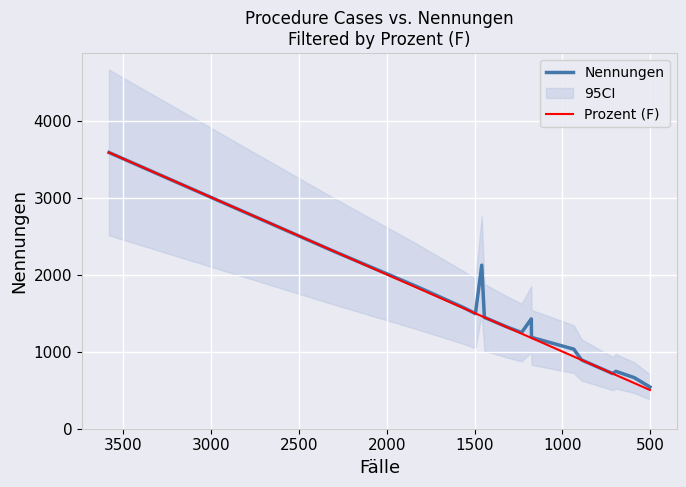

What is the difference between the maximum and minimum values in the Prozent (F) series?

3087.5